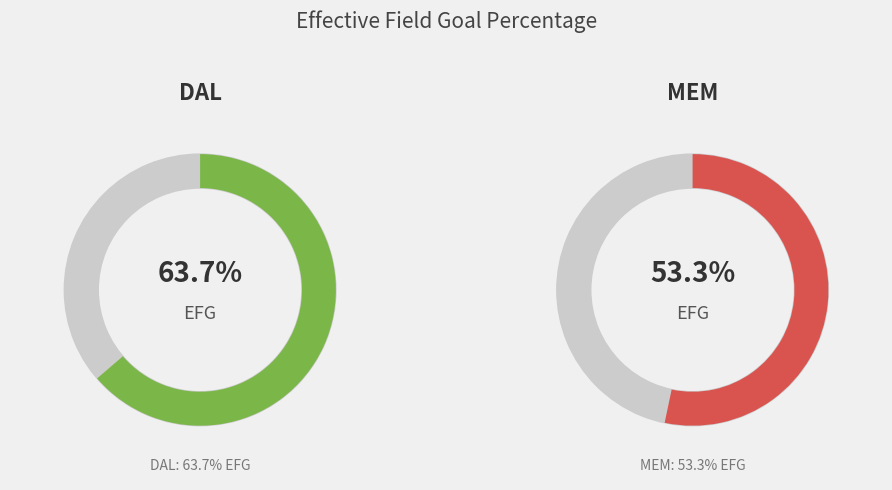

What is the largest slice in the pie chart?

DAL